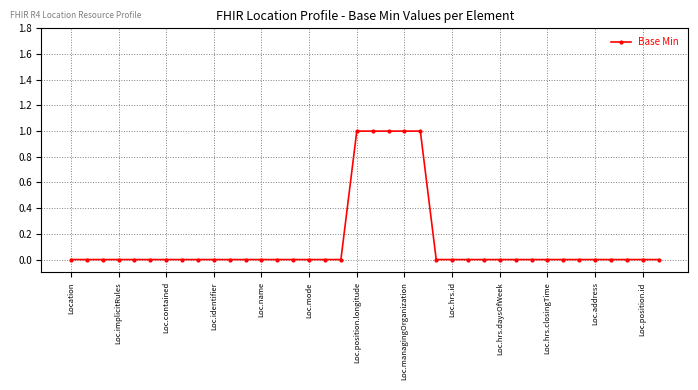

How many categories are shown in the chart?

38